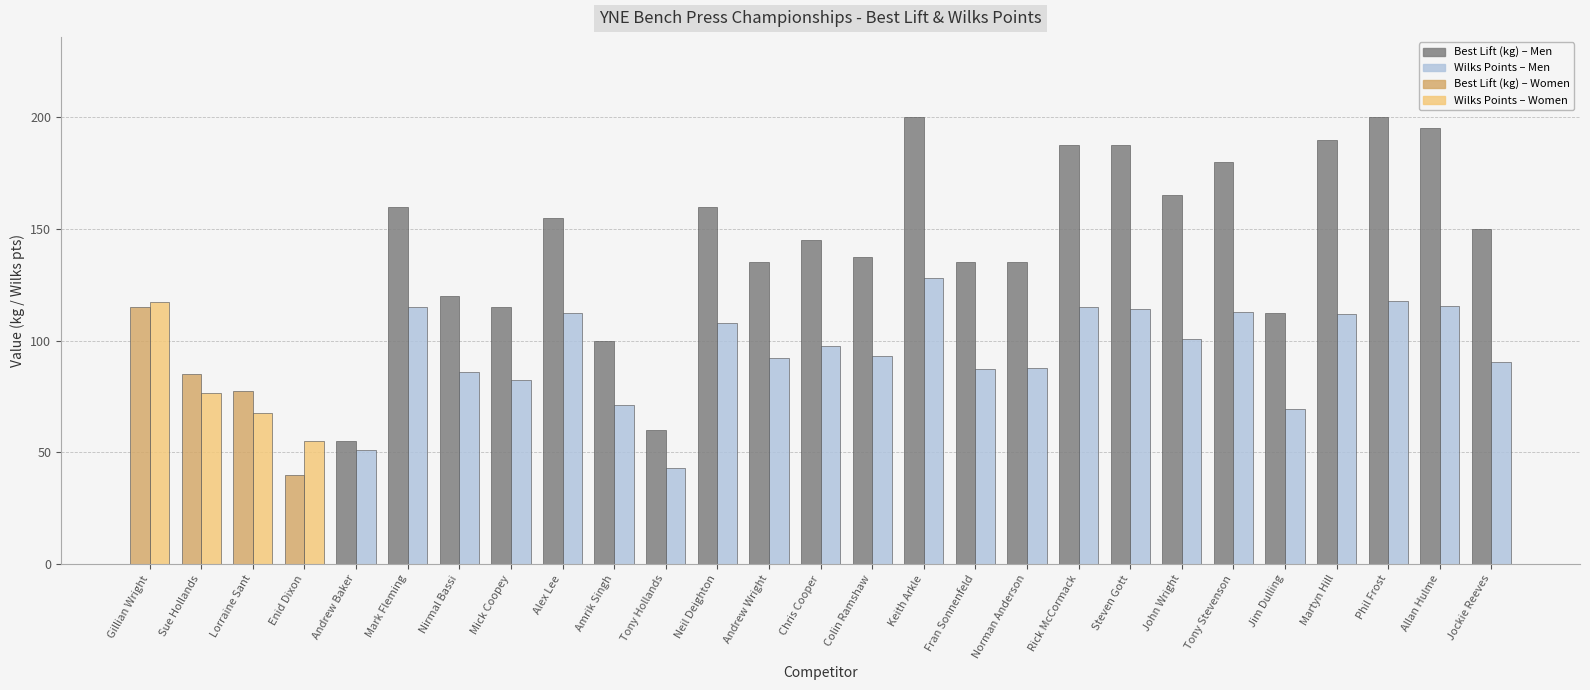

At which category is the sum across all series the highest?

Keith Arkle